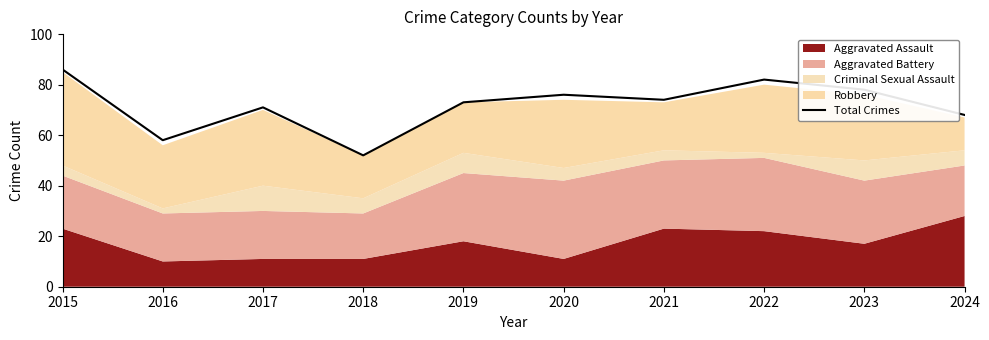

Read the value at 2024.

68